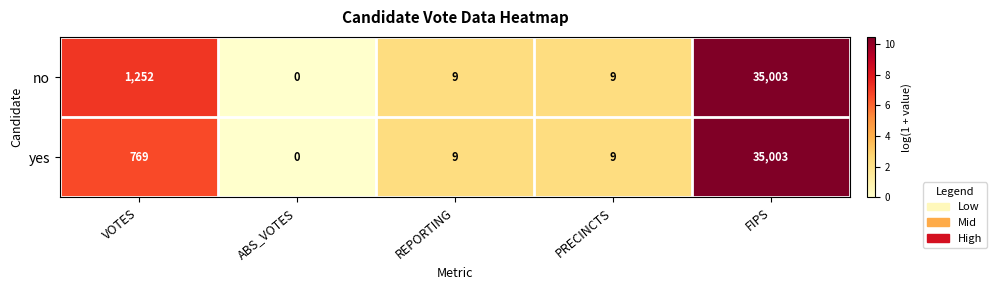

Rank the series by their average value, from highest to lowest.

no, yes